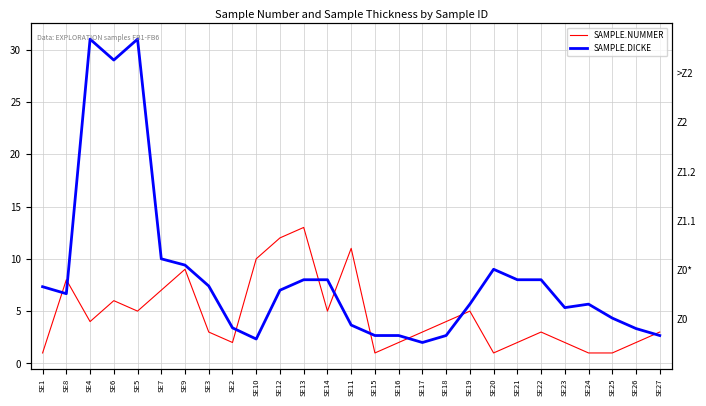

The value of SAMPLE.NUMMER at SE26 is 0.5. True or false?

False